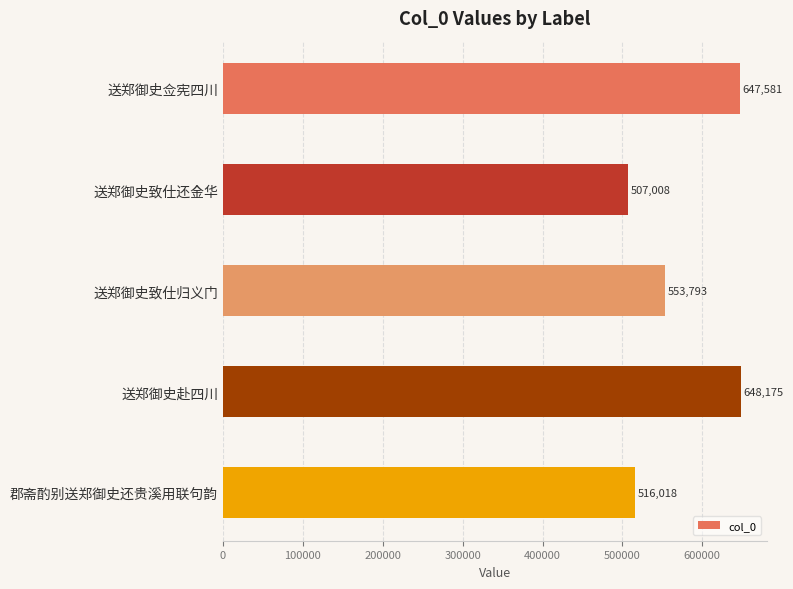

What is the minimum value shown in the chart?

507008